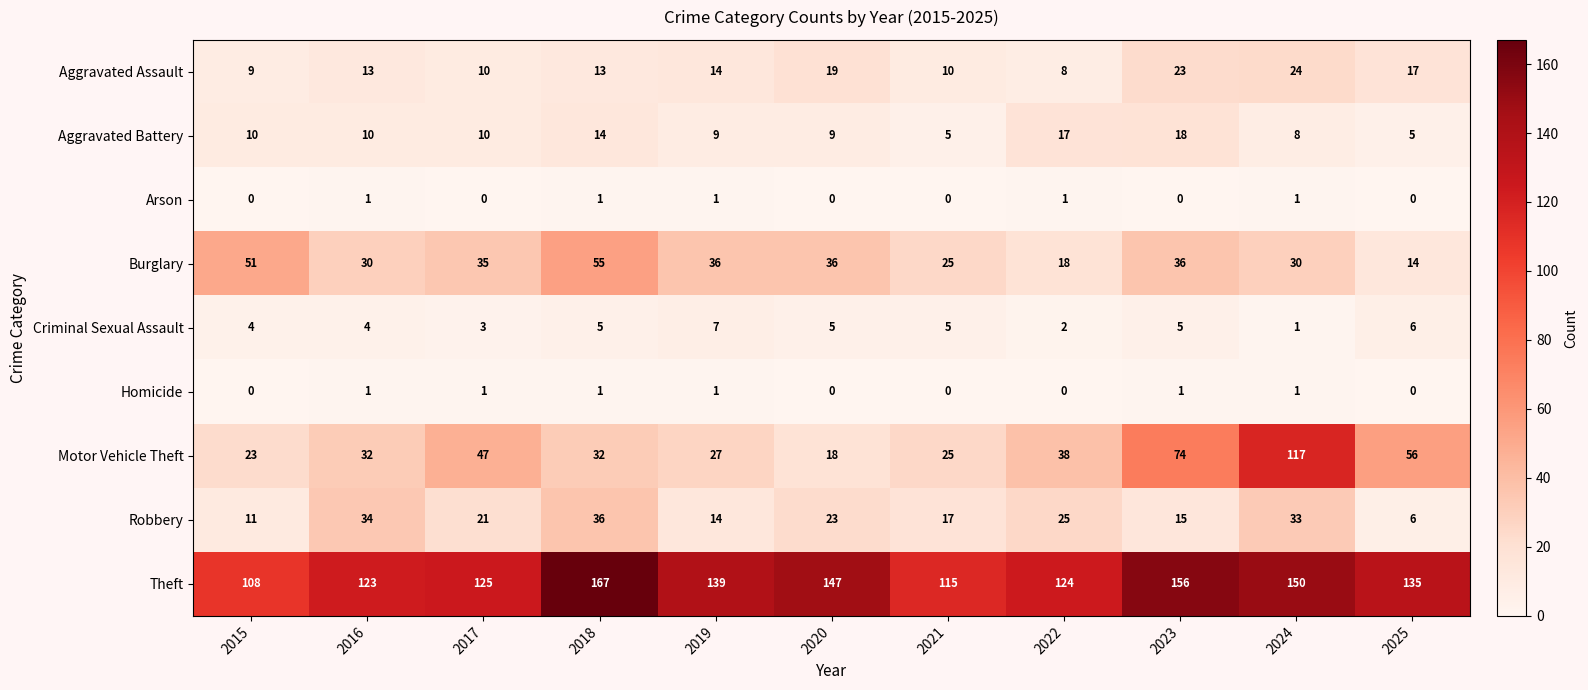

At how many categories does at least one series exceed 107?

11